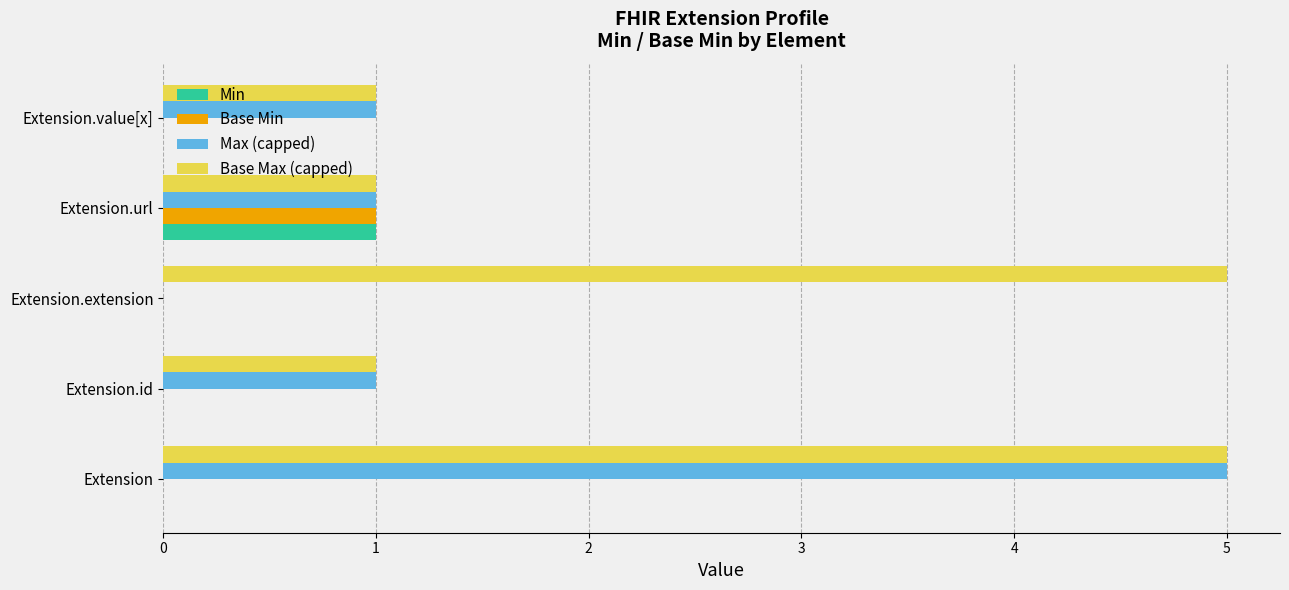

Is it true that Base Min equals 0 at Extension.id?

True